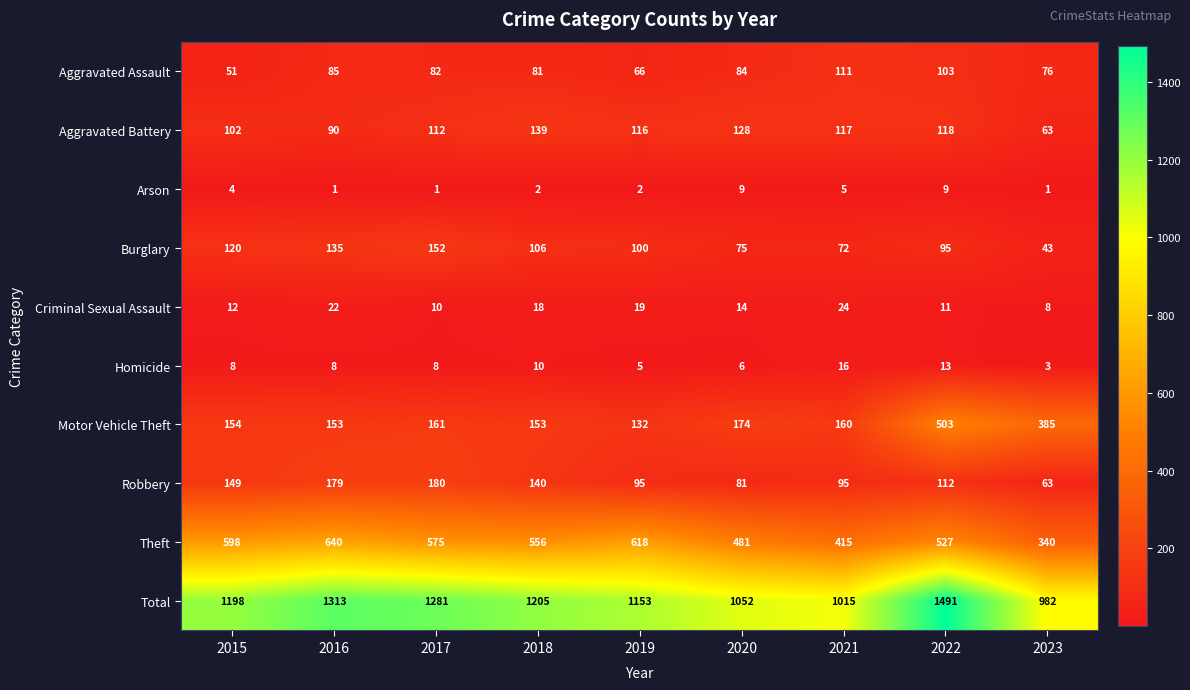

Rank the series by their maximum value, from highest to lowest.

Total, Theft, Motor Vehicle Theft, Robbery, Burglary, Aggravated Battery, Aggravated Assault, Criminal Sexual Assault, Homicide, Arson